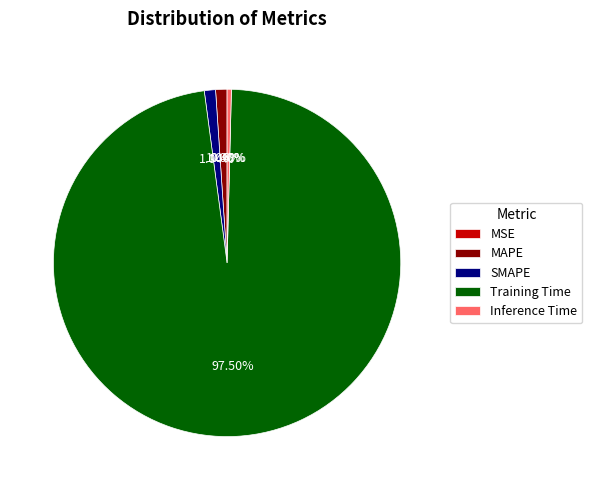

Is the sum of MAPE and Inference Time greater than half?

No